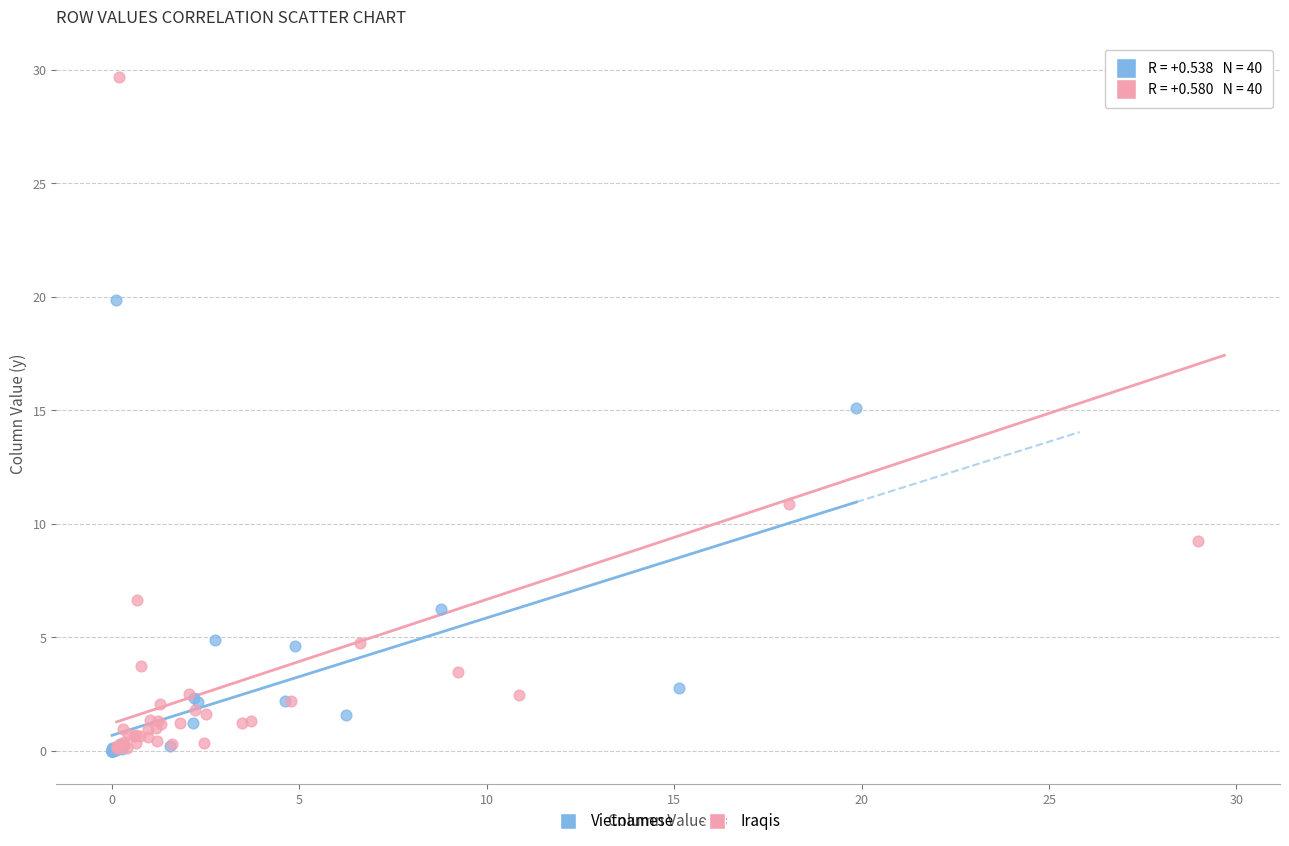

Which series has the widest spread of Y values?

Iraqis